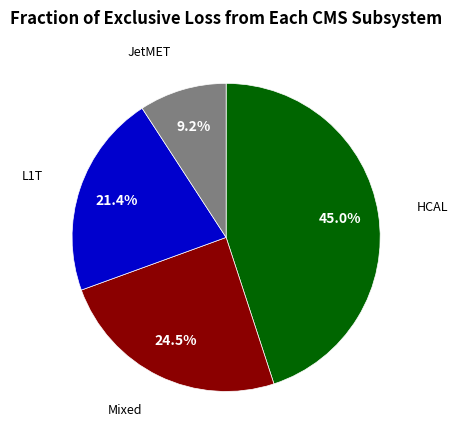

Approximately how many times larger is the value at L1T compared to HCAL?

0.5